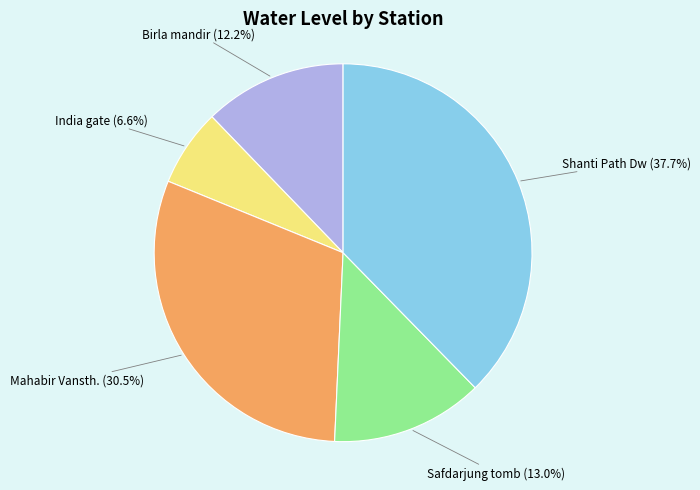

Rank the categories by value from lowest to highest.

India gate, Birla mandir, Safdarjung tomb, Mahabir Vansth., Shanti Path Dw